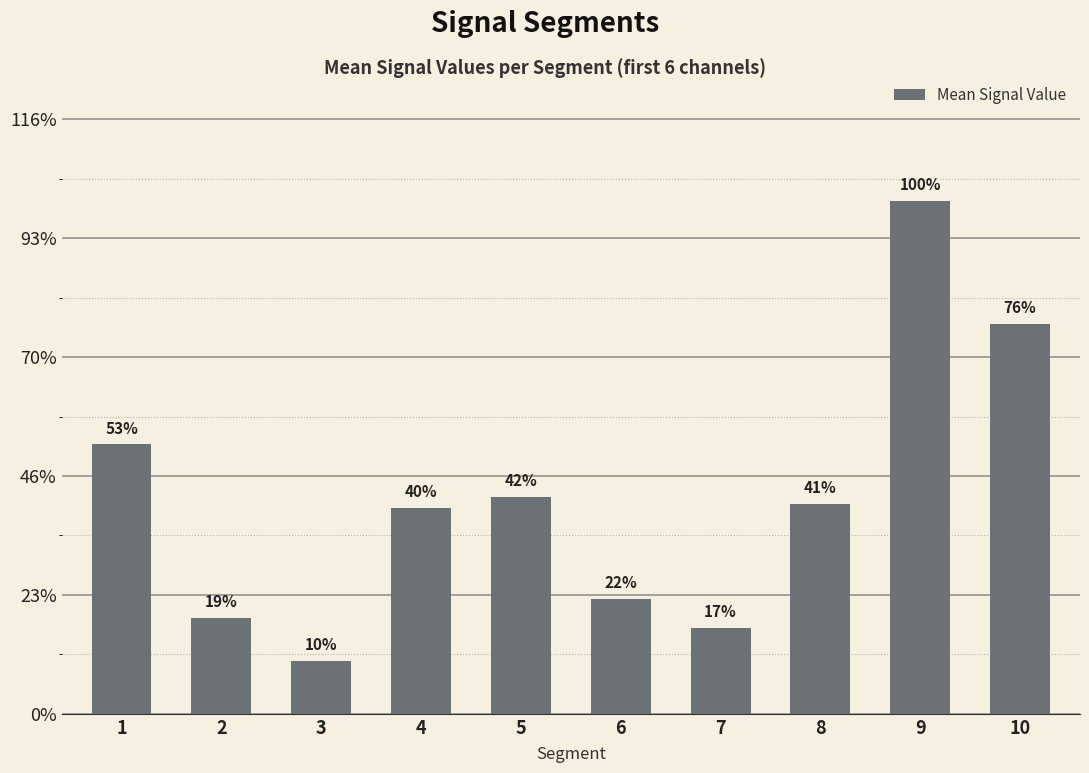

Does the chart contain any negative values?

No